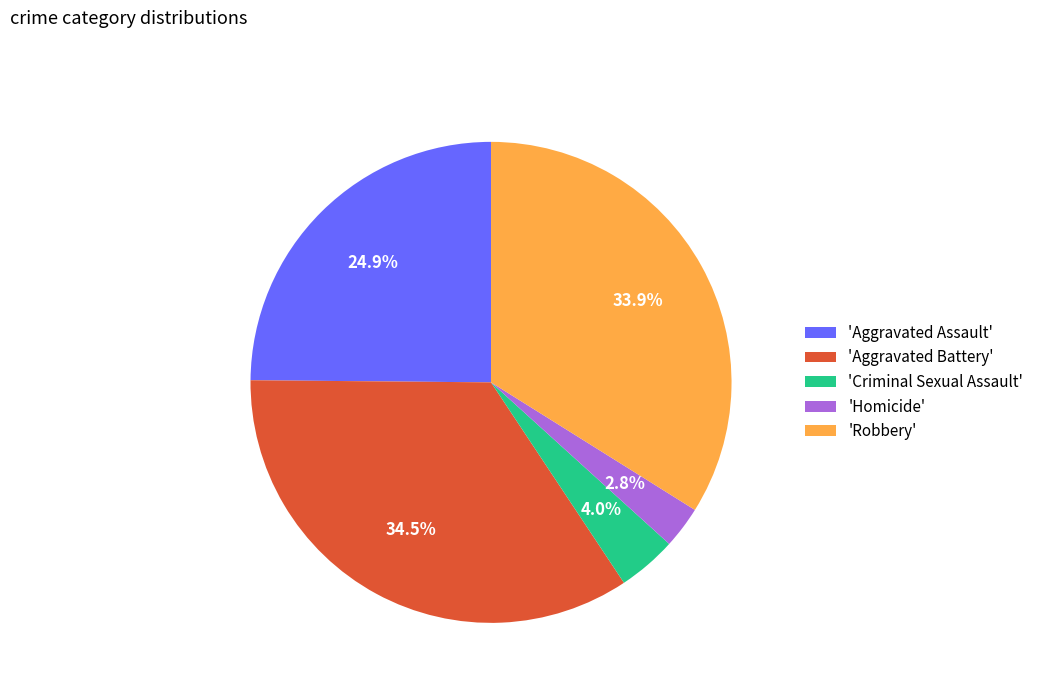

Which has a higher value, 'Aggravated Battery' or 'Criminal Sexual Assault'?

'Aggravated Battery'